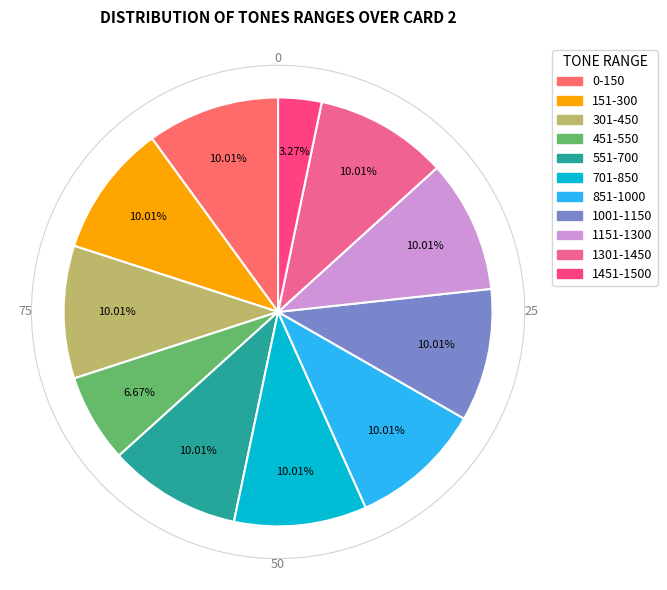

How many segments does this pie chart have?

11